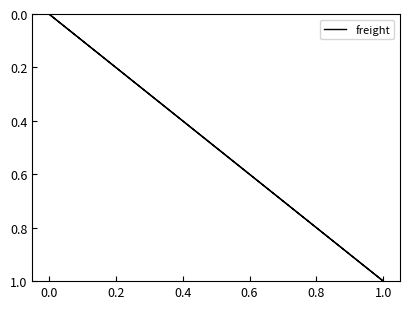

Which has a higher value, 1.0 or 1.0?

1.0